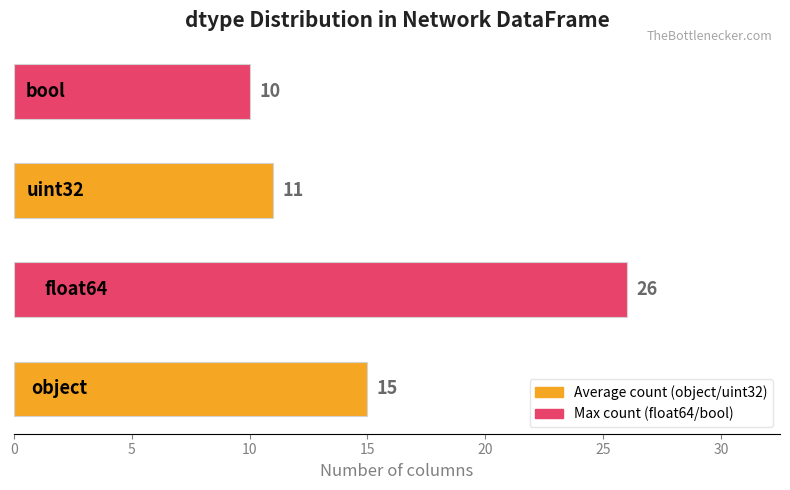

Reading top to bottom, extract all data points from this chart.

10	11	26	15